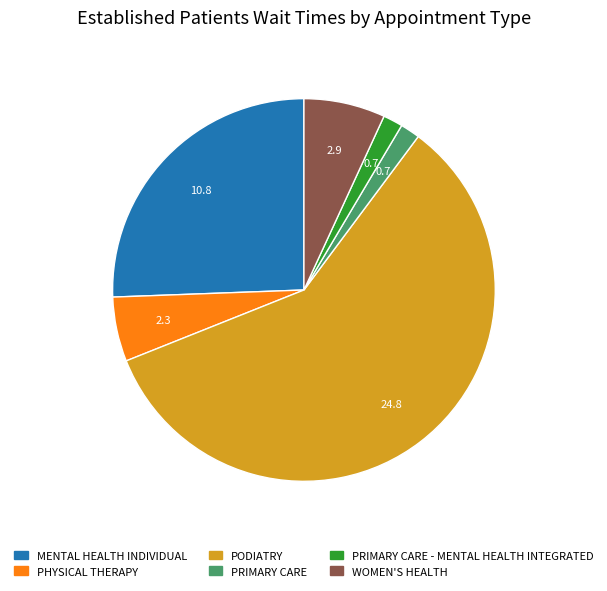

Is there a majority slice in this chart?

Yes